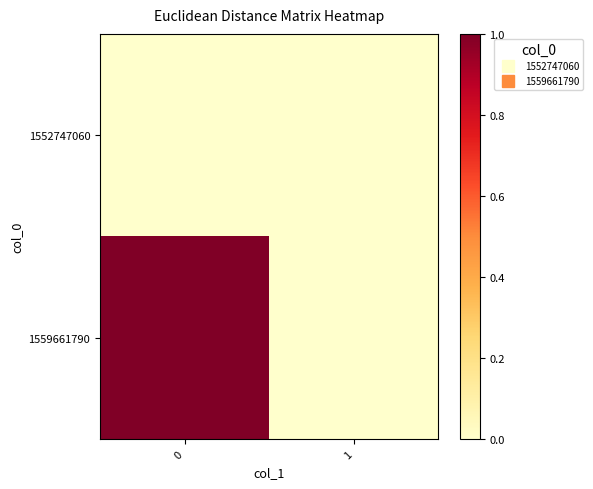

Reading right to left, transcribe all the data shown in this chart.

1552747060: 1=0	0=0
1559661790: 1=0	0=1